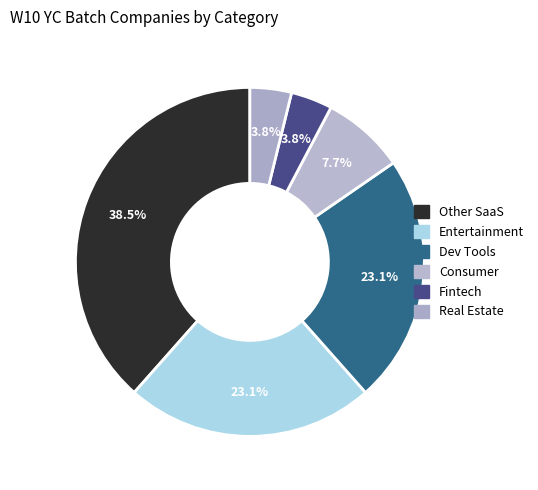

What percentage is NOT represented by Dev Tools?

76.9%